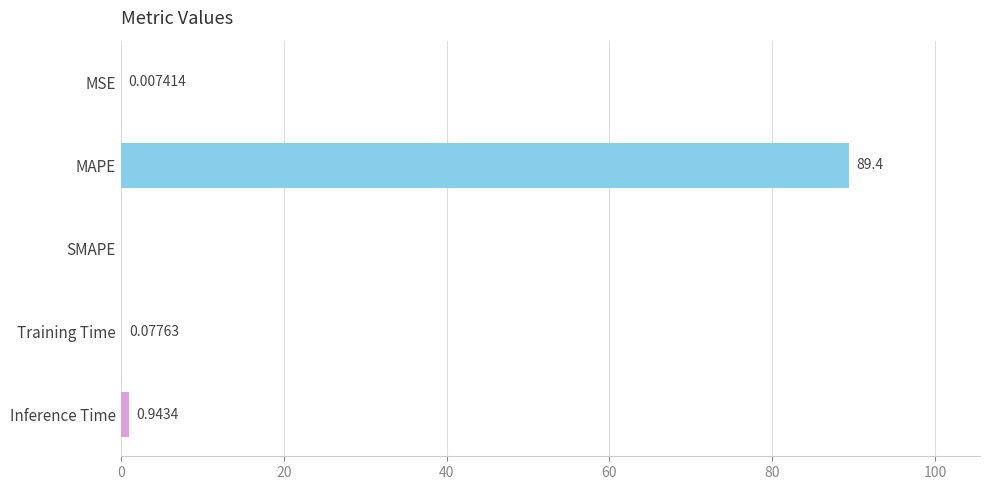

At which category does the chart reach its peak across all series?

MAPE